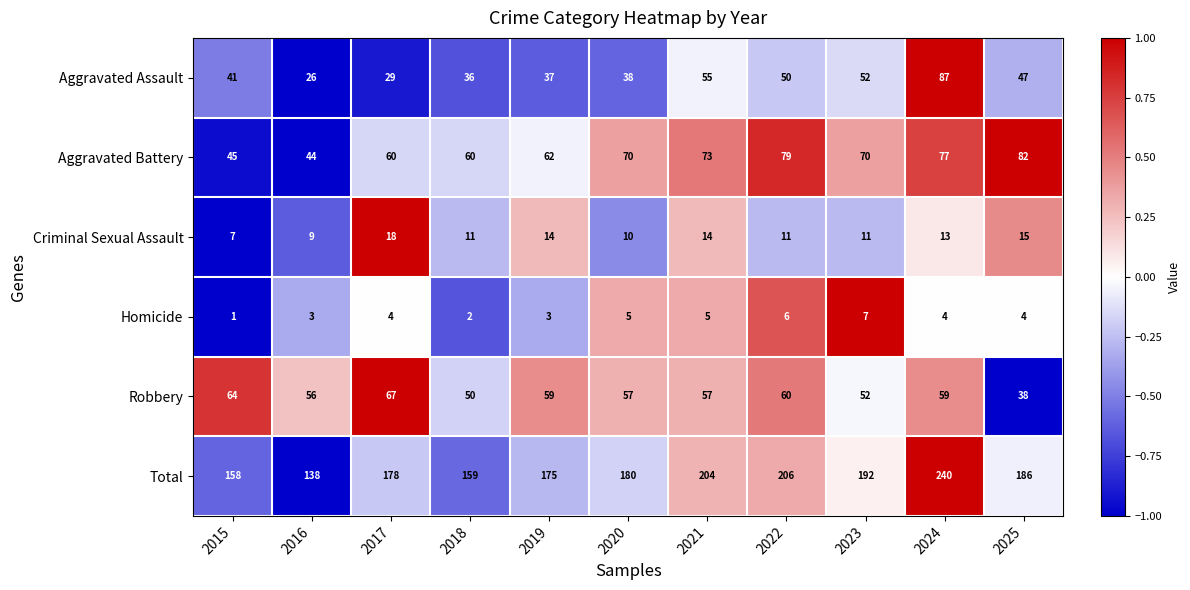

The value of Criminal Sexual Assault at 2023 is 11. True or false?

True